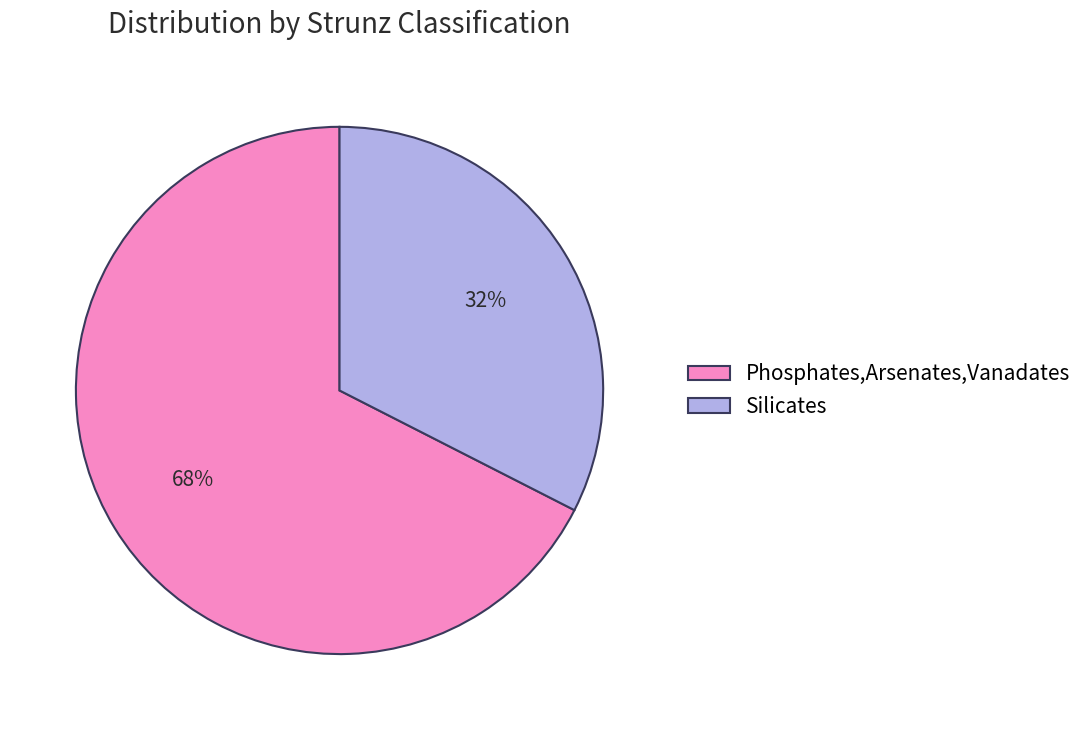

Do Silicates and Phosphates,Arsenates,Vanadates together represent more than half of the pie?

Yes